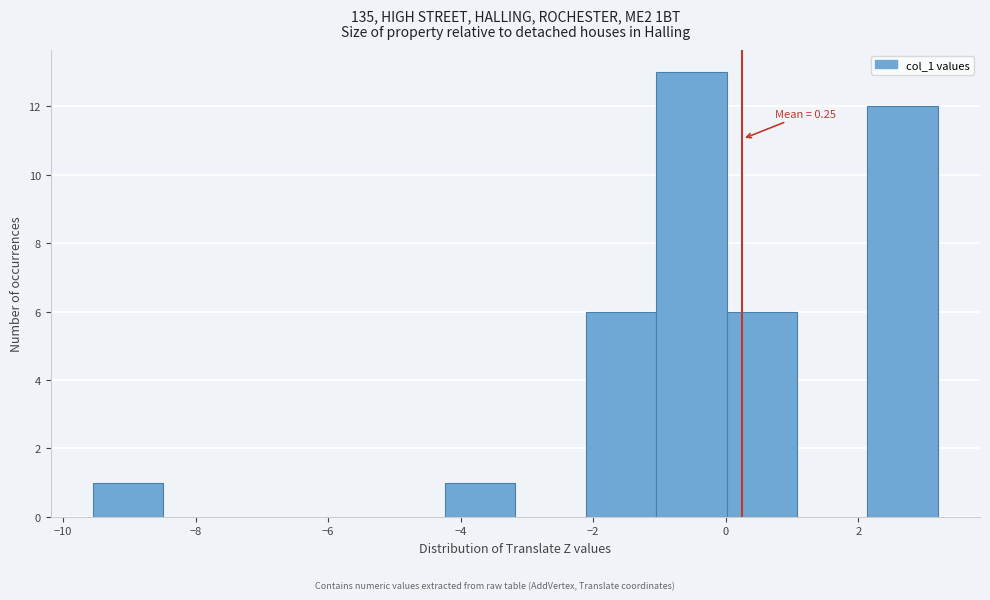

Which range on the x-axis has the tallest bar?

-1.0 to 0.0